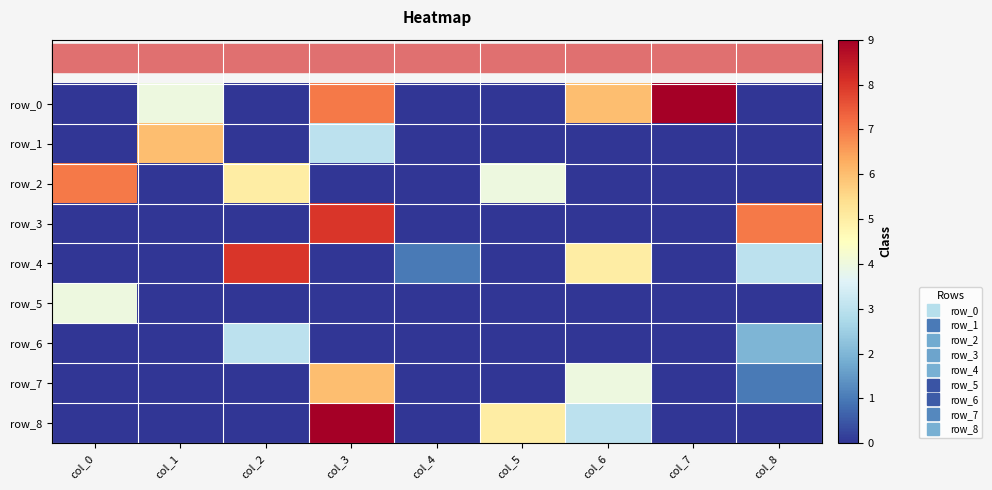

Is the value of row_5 at col_3 greater than the value of row_1 at col_4?

No